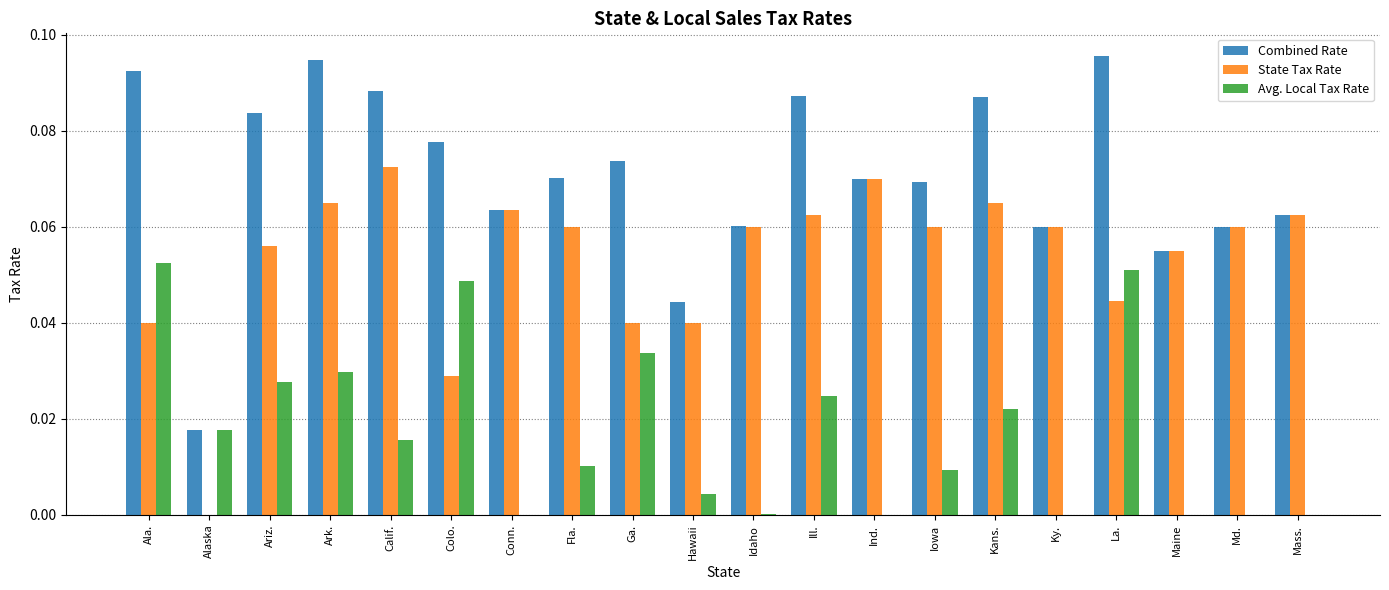

Is the value of Avg. Local Tax Rate at Ark. greater than the value of Combined Rate at Ariz.?

No